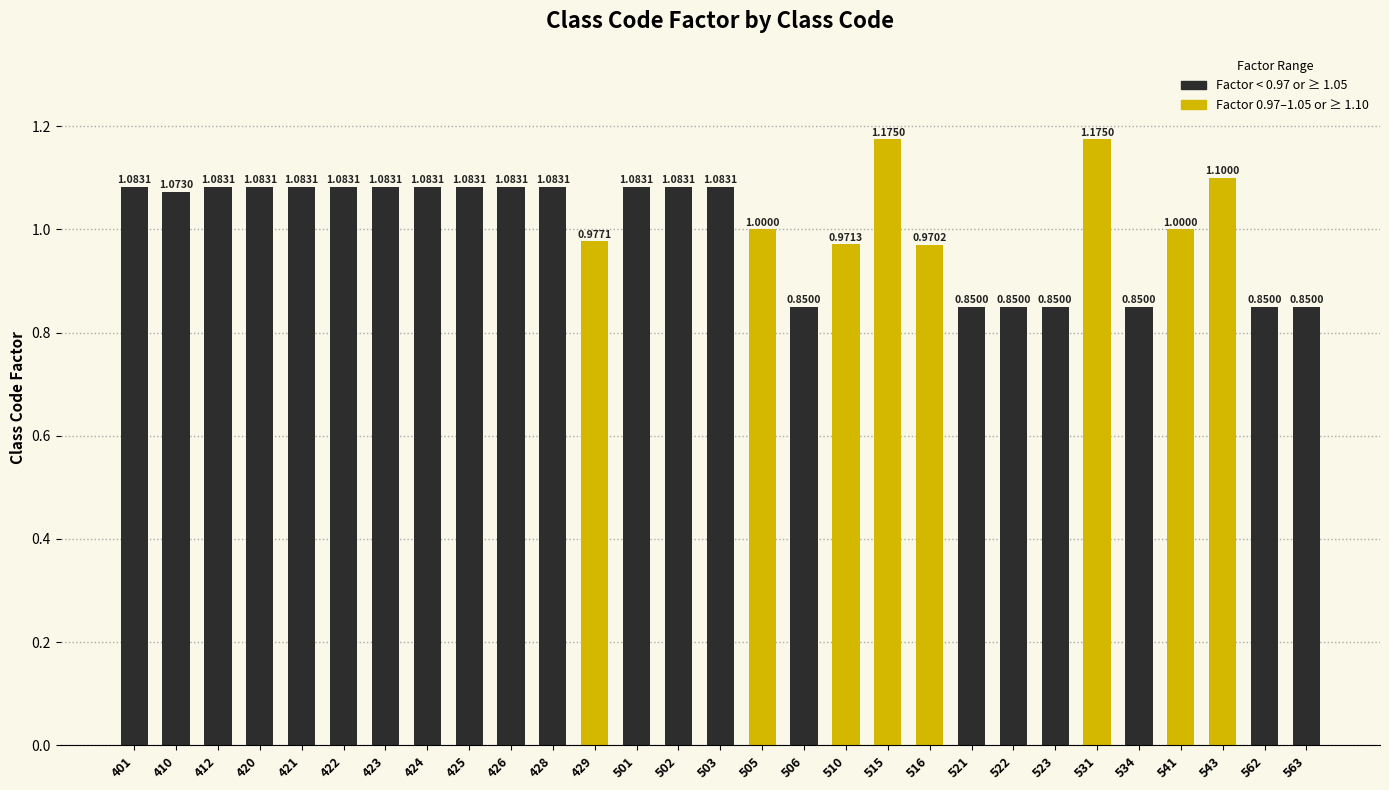

Between 429 and 423, which is larger?

423